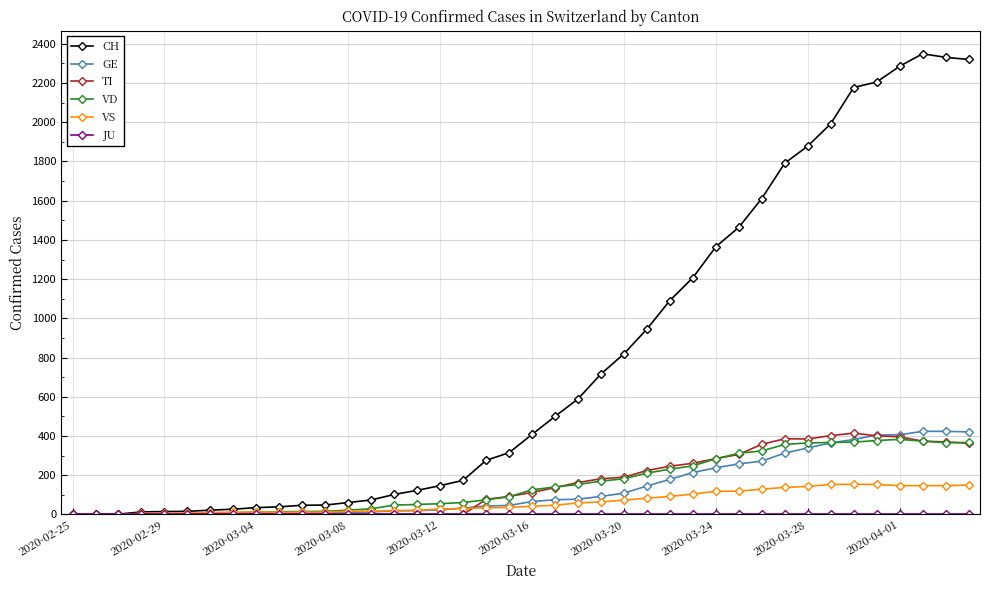

What is the greatest value displayed?

2349